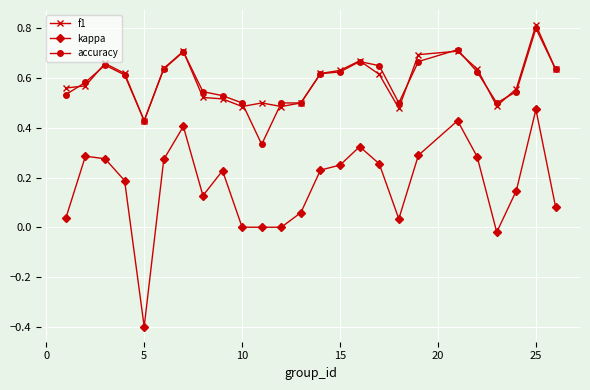

What is the sum of all accuracy values?

14.6